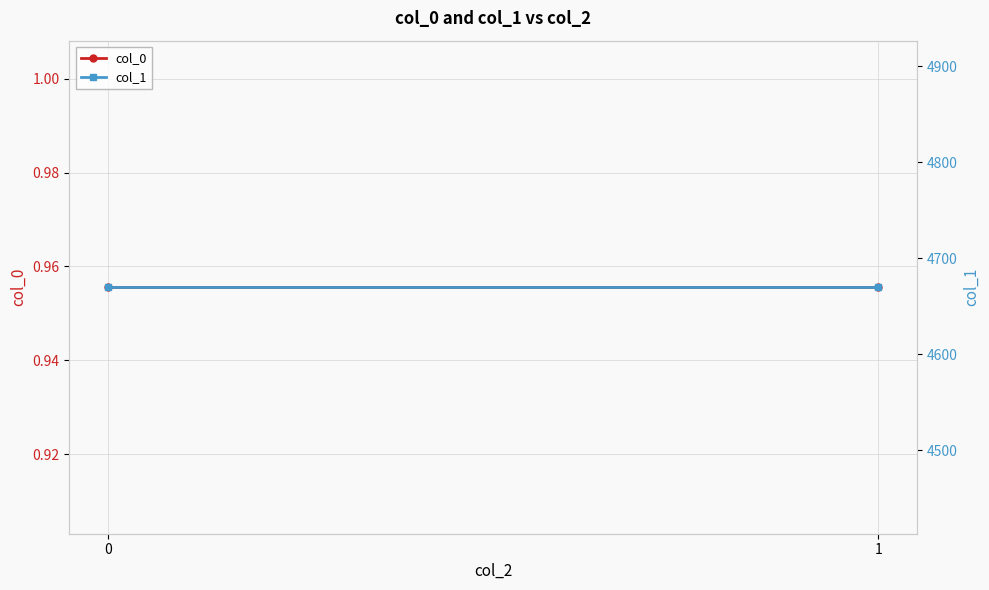

Is it true that col_1 equals 2264.9 at 1?

False